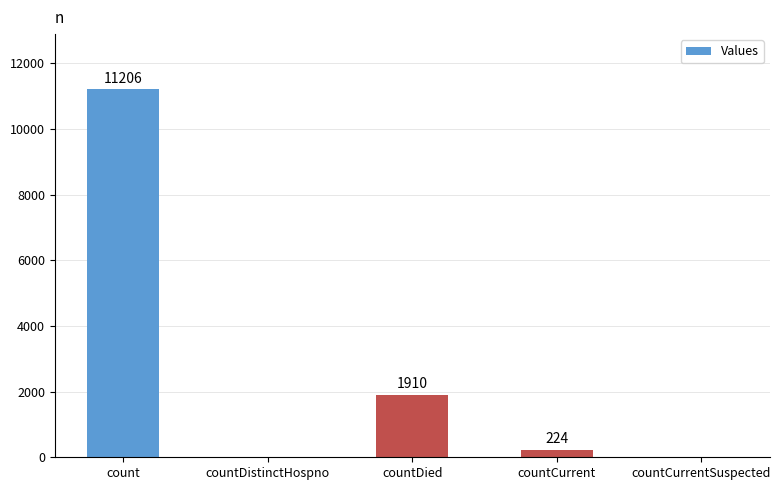

Reading right to left, list all the values displayed in this chart.

0	224	1910	0	11206